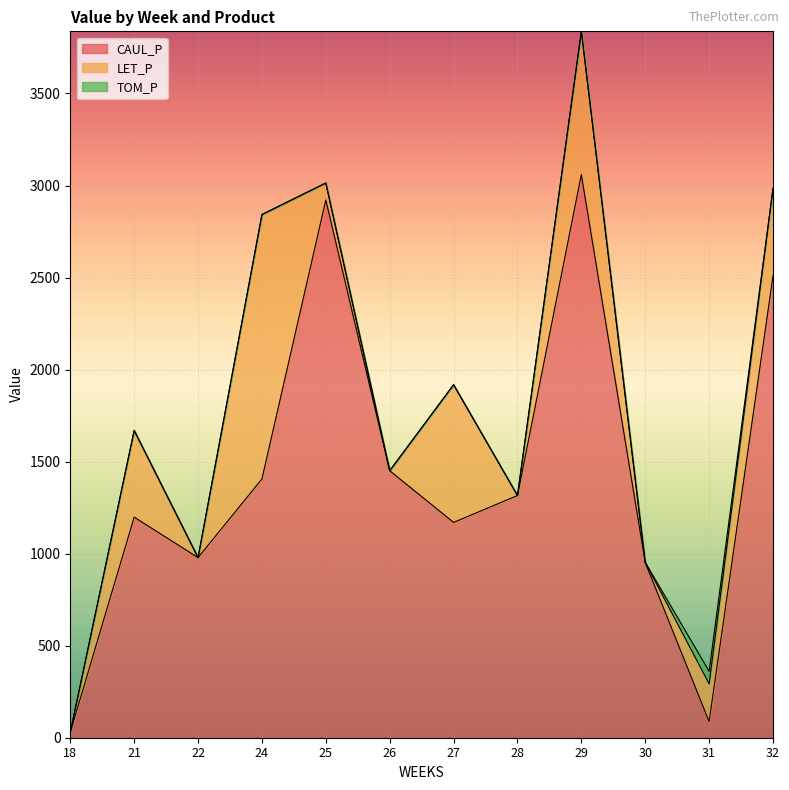

What is the difference between the CAUL_P values at 25 and 28?

1605.7